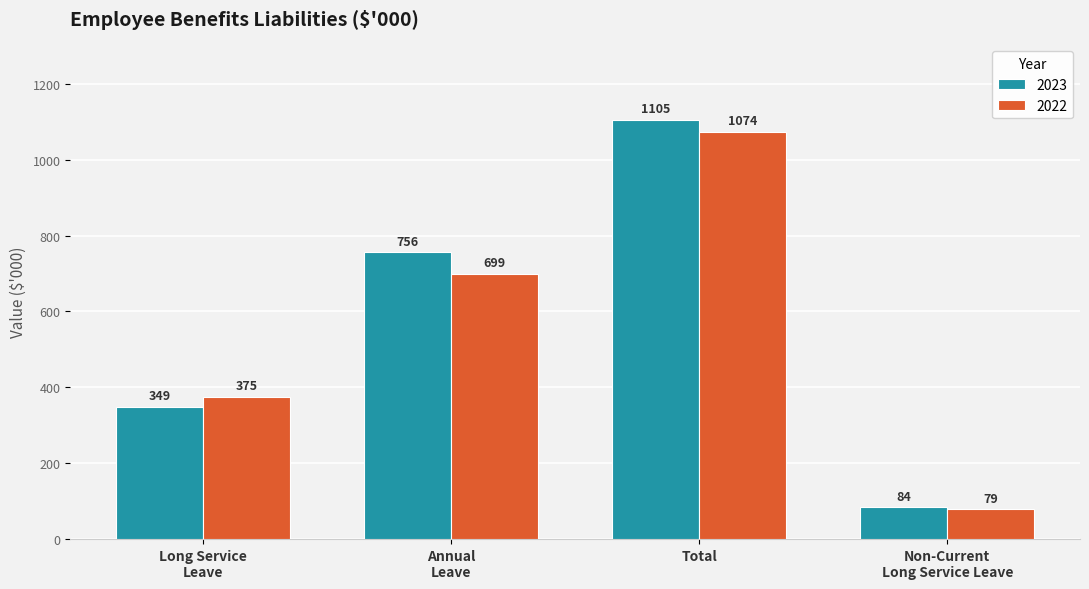

Which series has the largest total across all categories?

2023